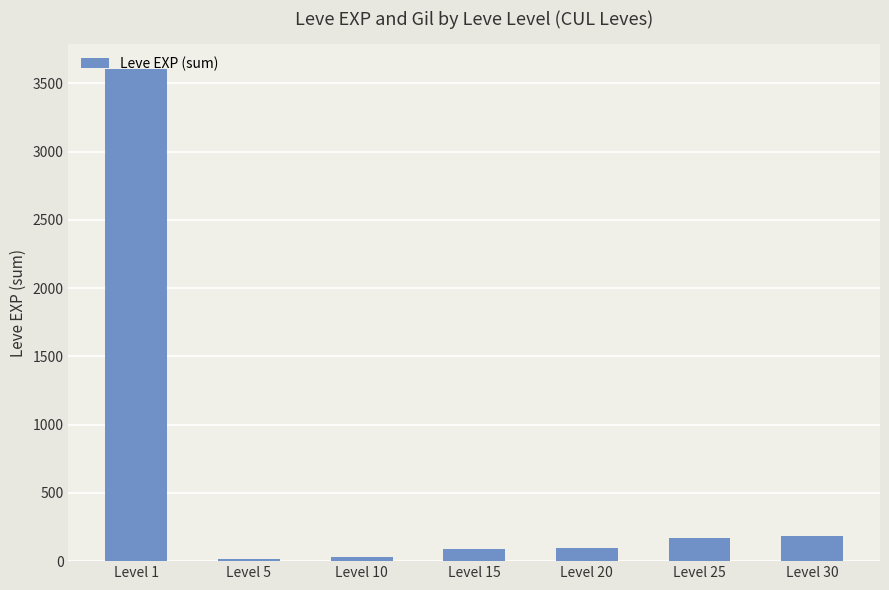

What is the difference between the values at Level 25 and Level 1?

3434